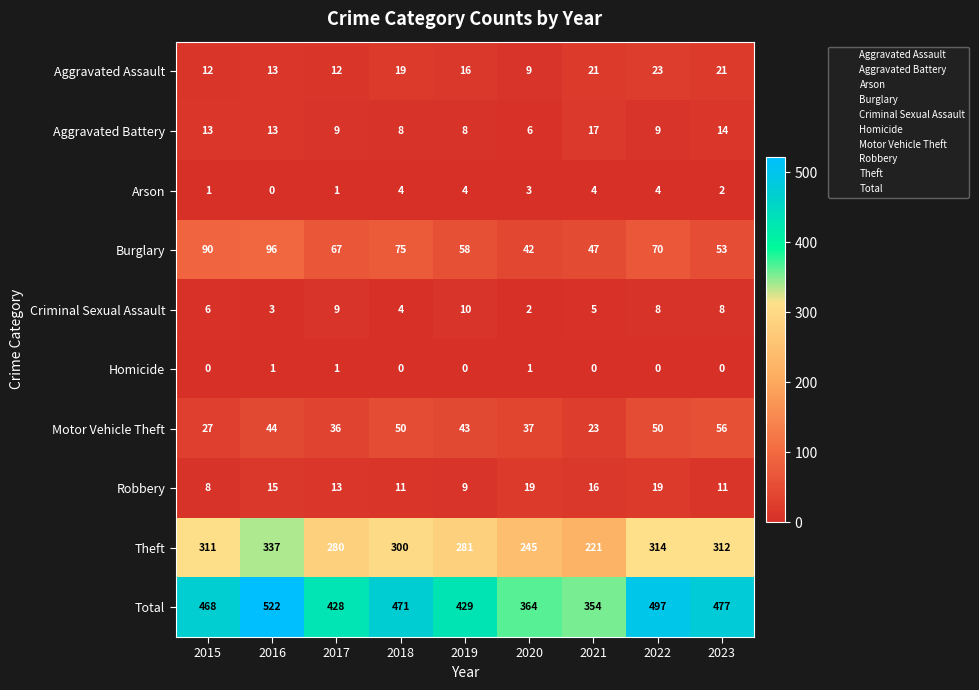

What is the spread (max minus min) of values at 2015?

468